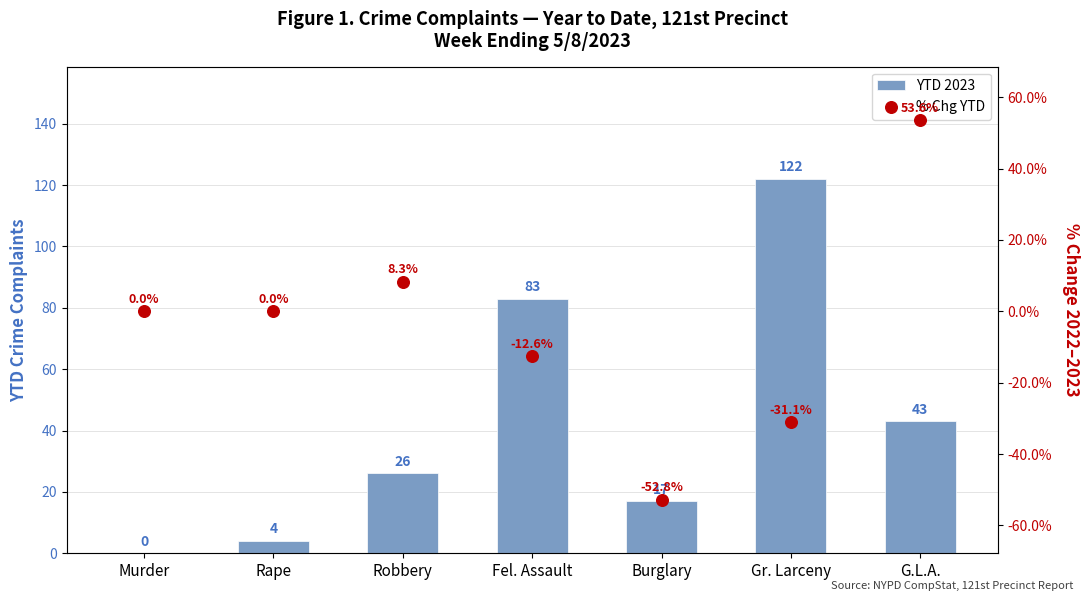

What is the total value across all series at Robbery?

34.3